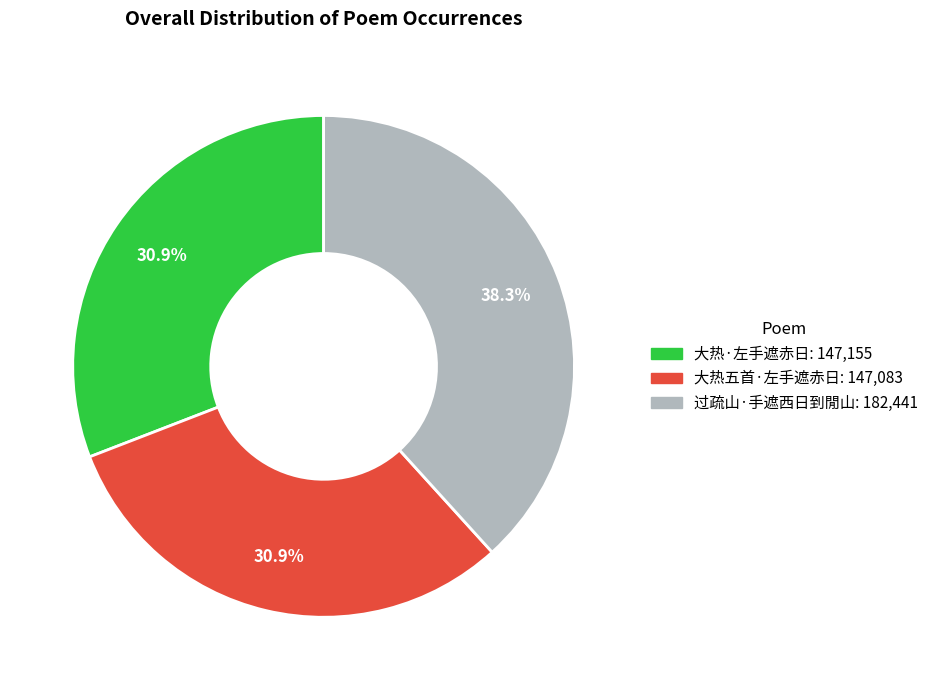

What percentage do 过疏山·手遮西日到閒山 and 大热五首·左手遮赤日 together represent?

69.1%